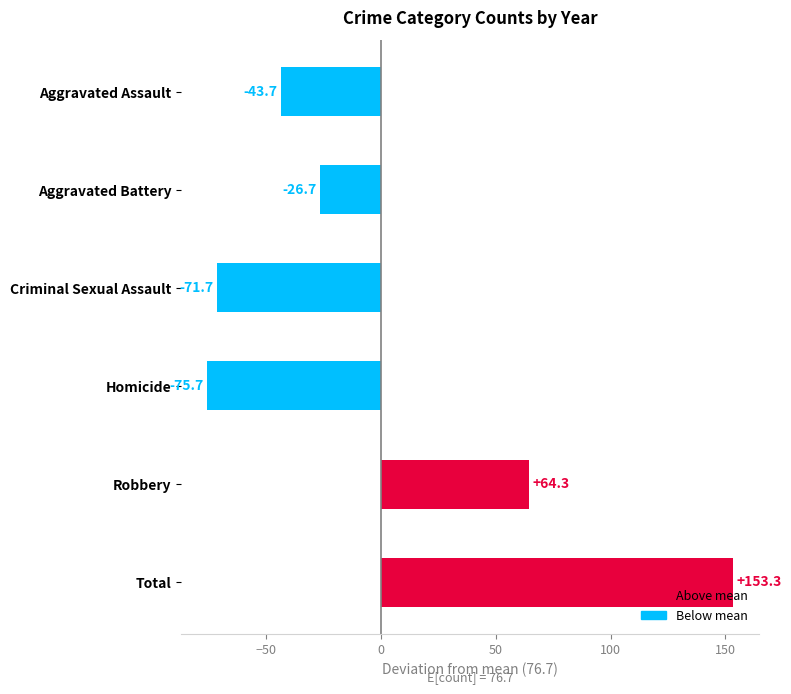

Rank the categories by value from lowest to highest.

Homicide, Criminal Sexual Assault, Aggravated Assault, Aggravated Battery, Robbery, Total